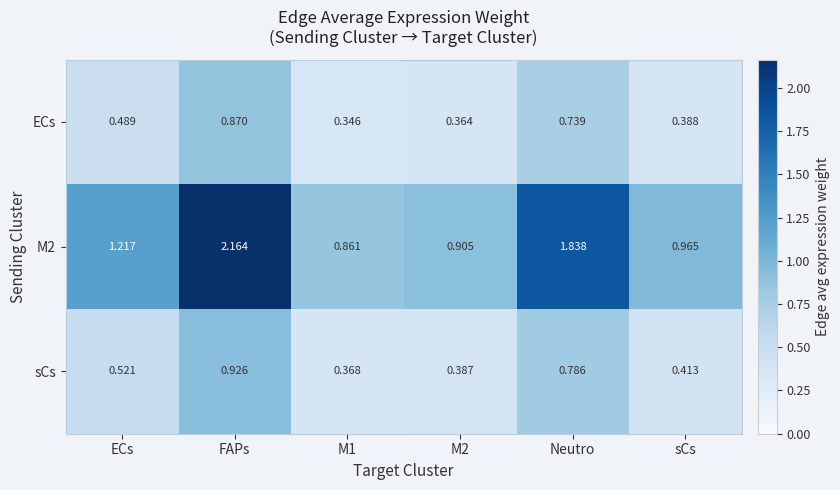

Where is M2 nearest to the value 1?

sCs